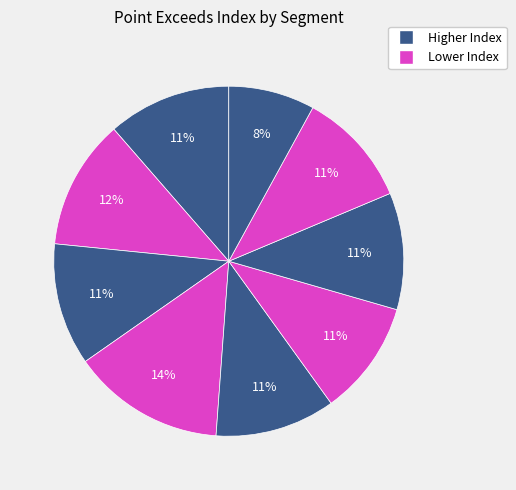

How many segments does this pie chart have?

9